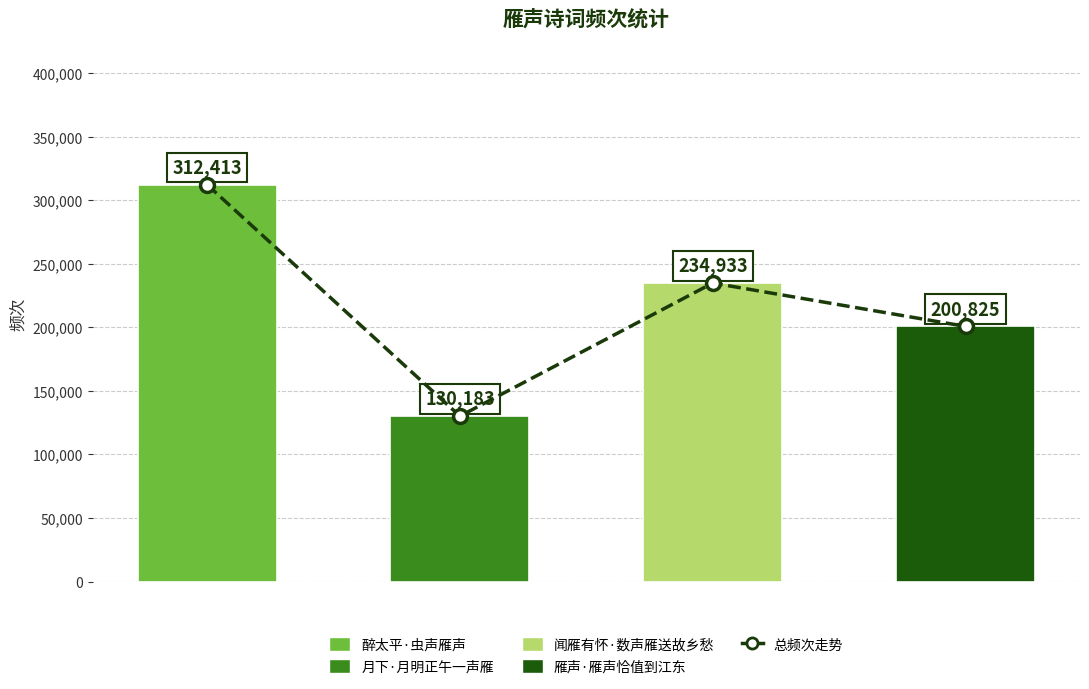

What is the label of the 2nd bar from the right?

故乡愁